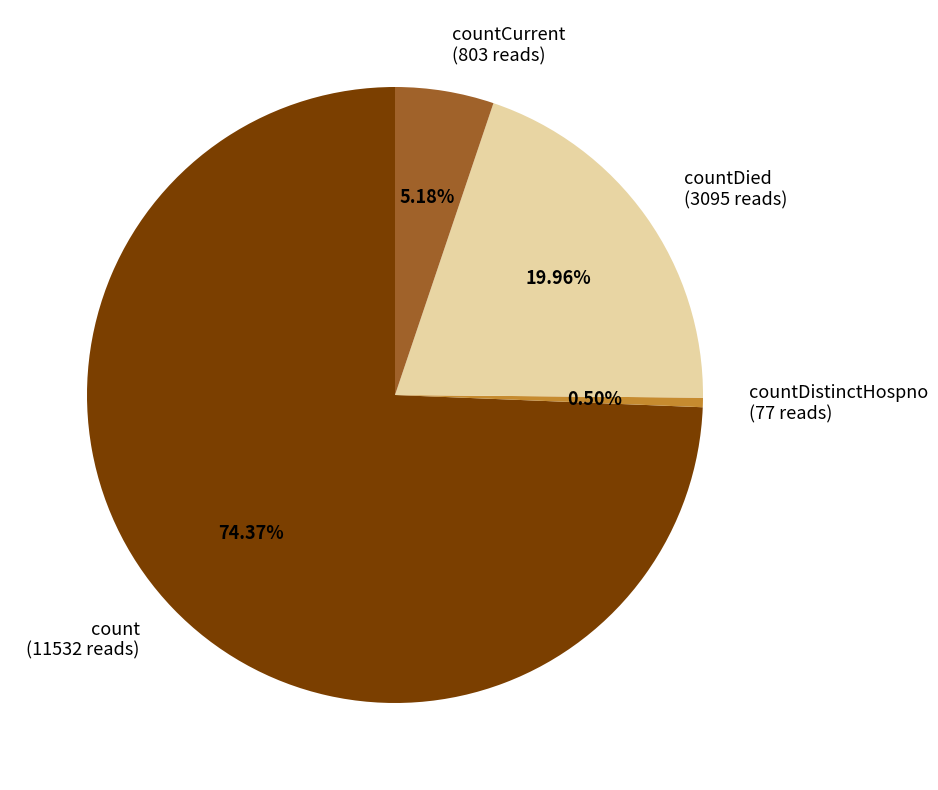

How many segments does this pie chart have?

4